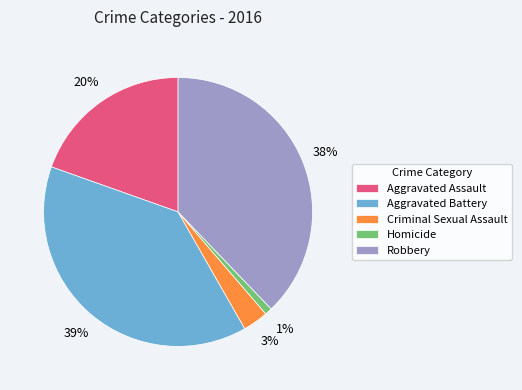

What percentage is the Criminal Sexual Assault slice, to the nearest percent?

3%